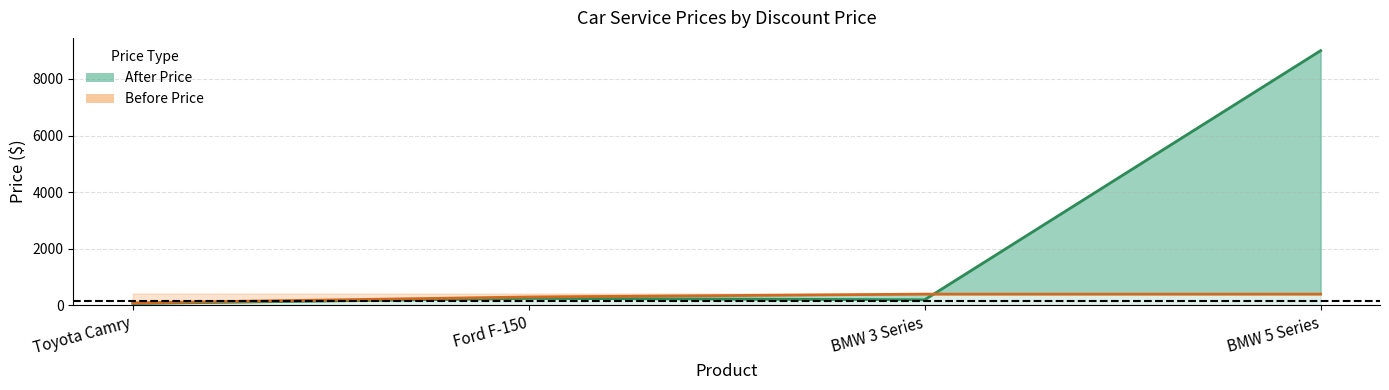

What is the sum of the After Price values at Toyota Camry and BMW 5 Series?

9070.0